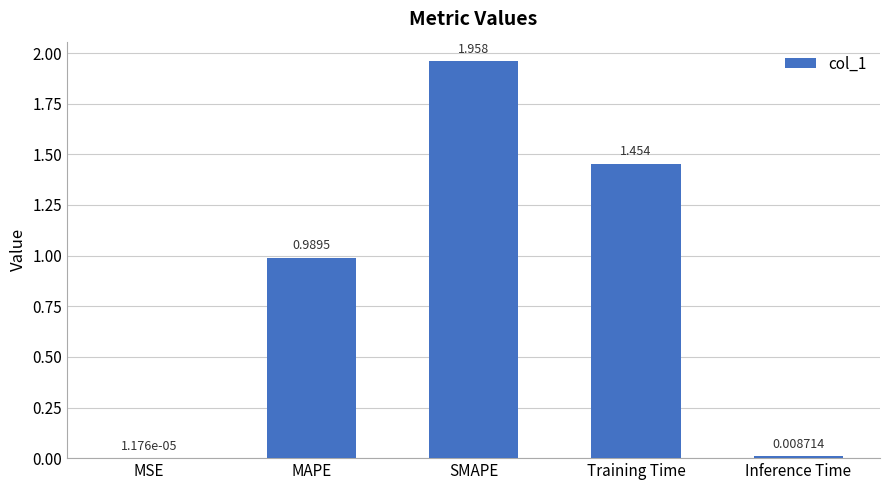

What is the change in value from SMAPE to Inference Time?

-1.9